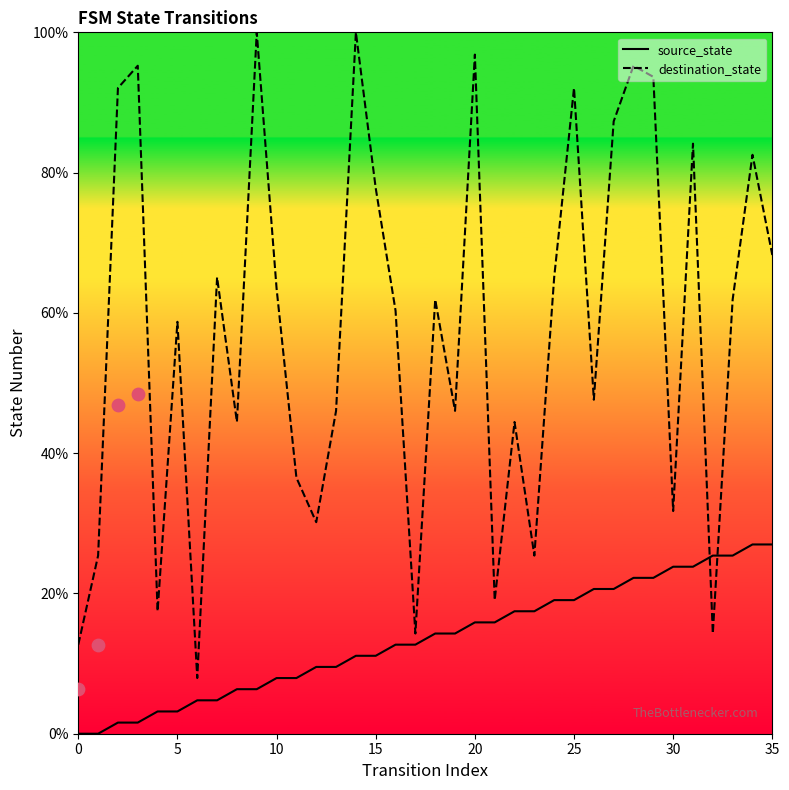

Which series reaches the minimum Y coordinate?

source_state